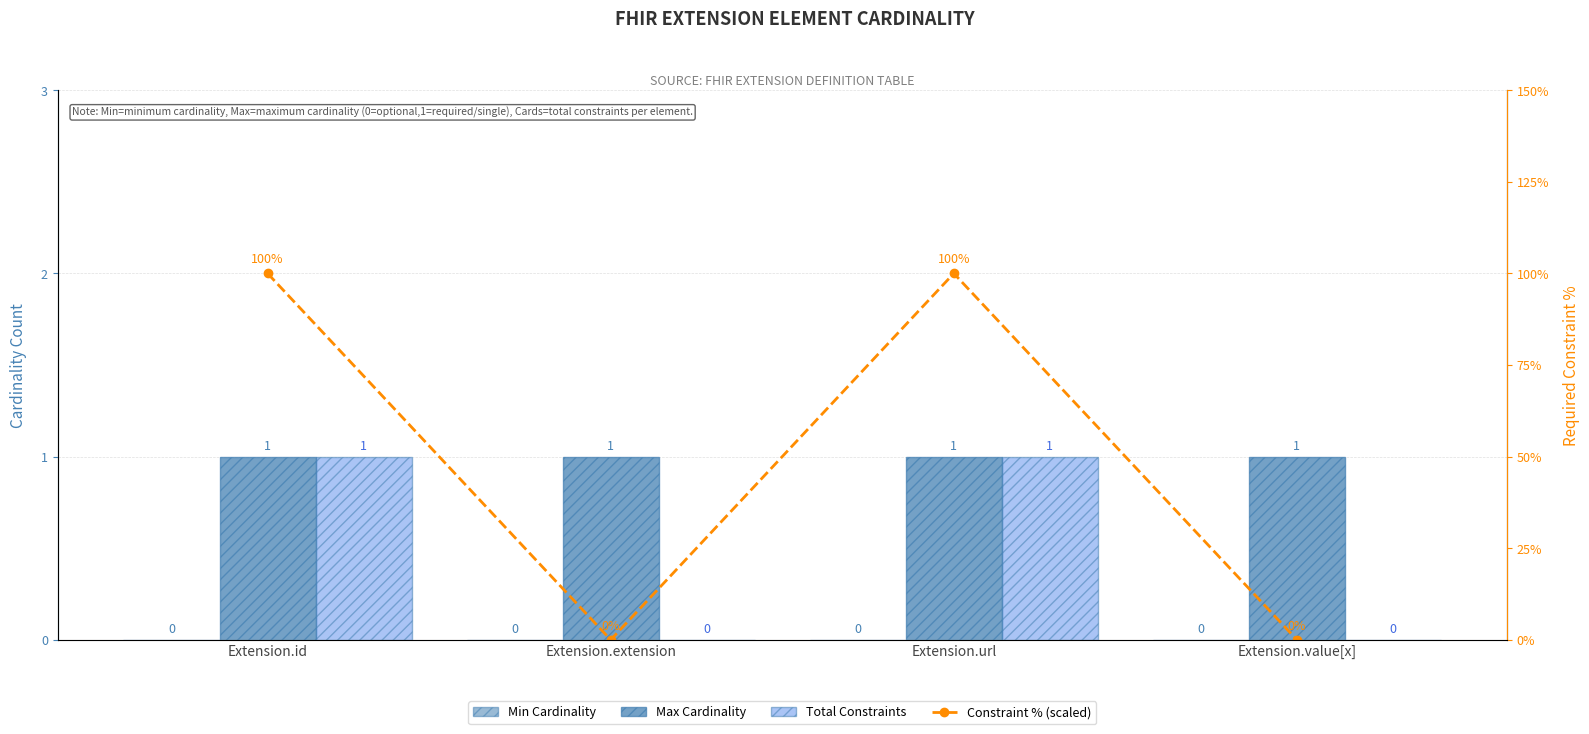

What is the sum of all Max Cardinality values?

4